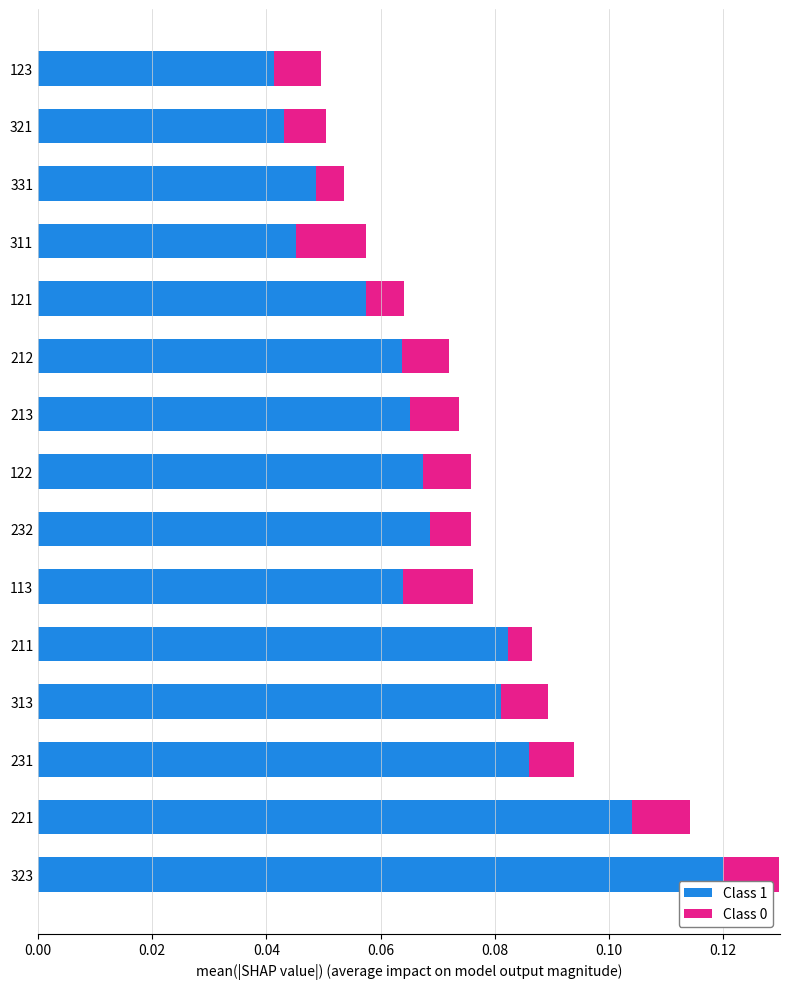

Is it true that Class 1 equals 0.0 at 121?

False